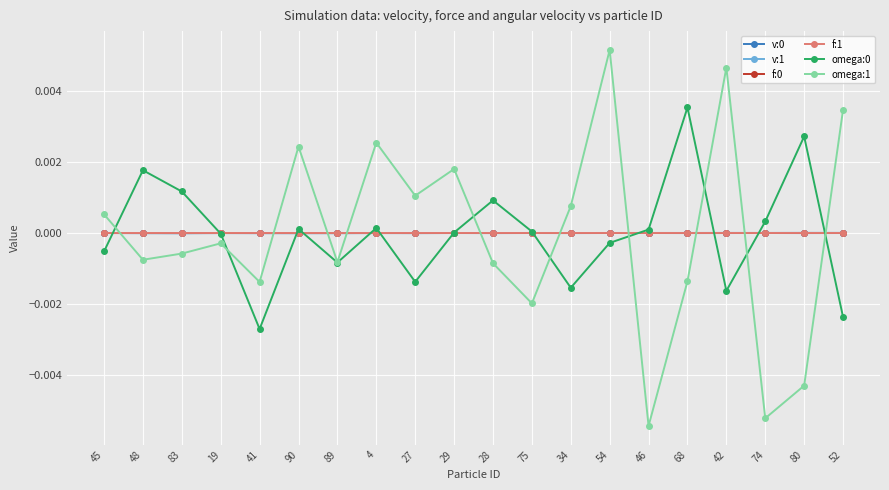

At which label is omega:1 closest to 0?

19